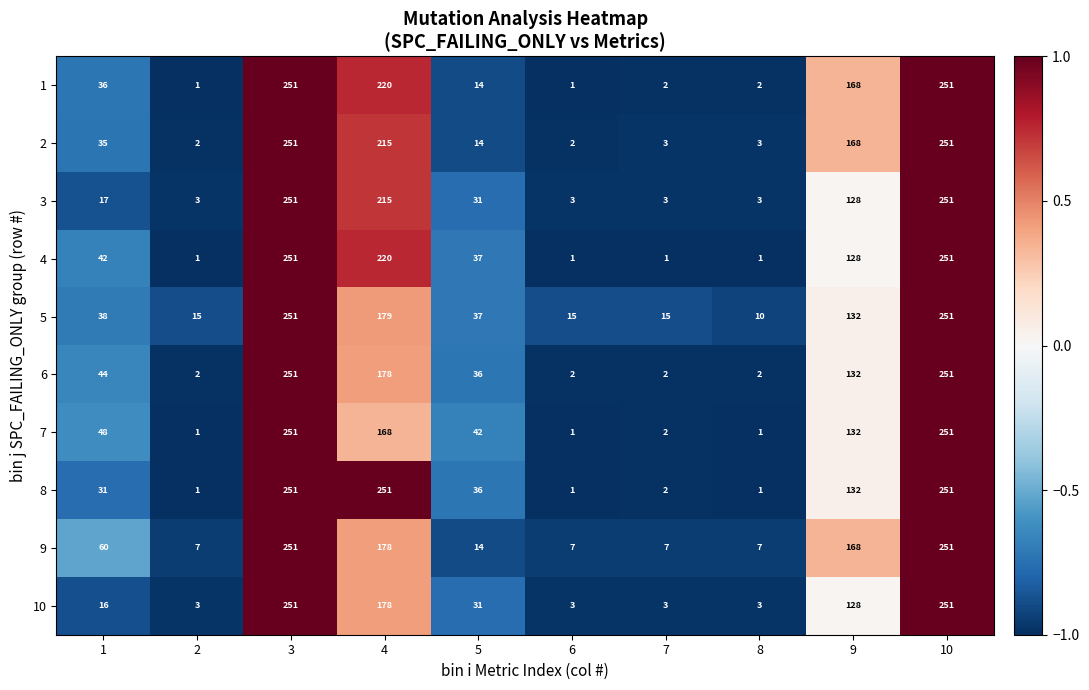

What is the total value across all series at 8?

33